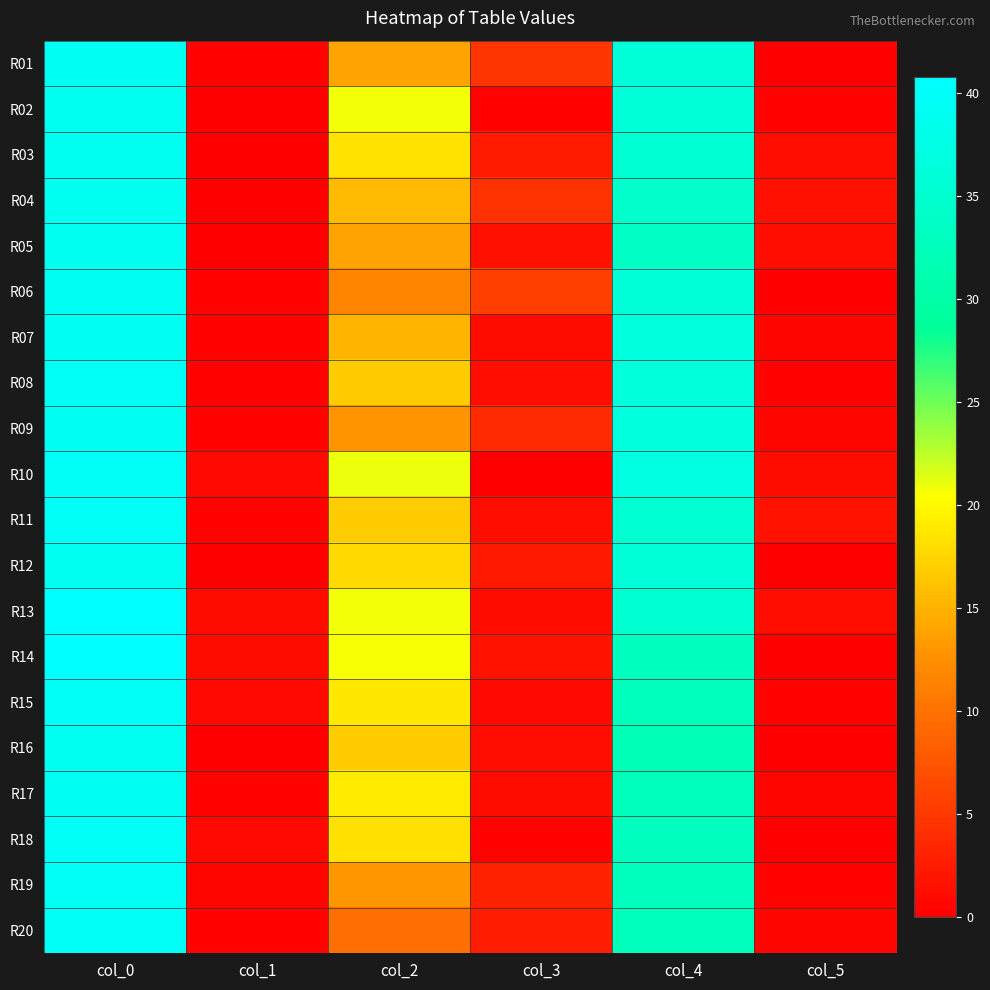

Reading left to right, what are all the values shown in this chart?

R01: col_0=39.2	col_1=0.4	col_2=14.0	col_3=4.6	col_4=36.0	col_5=0.0
R02: col_0=39.0	col_1=0.0	col_2=20.8	col_3=0.4	col_4=36.2	col_5=0.4
R03: col_0=39.0	col_1=0.0	col_2=18.3	col_3=2.5	col_4=35.2	col_5=1.3
R04: col_0=39.0	col_1=0.0	col_2=15.5	col_3=4.4	col_4=34.5	col_5=1.5
R05: col_0=39.0	col_1=0.0	col_2=14.0	col_3=1.6	col_4=33.8	col_5=1.3
R06: col_0=39.2	col_1=0.4	col_2=11.5	col_3=5.5	col_4=36.0	col_5=0.0
R07: col_0=39.2	col_1=0.4	col_2=15.2	col_3=1.1	col_4=36.5	col_5=0.5
R08: col_0=39.3	col_1=0.5	col_2=16.8	col_3=1.3	col_4=36.3	col_5=0.5
R09: col_0=39.2	col_1=0.4	col_2=12.8	col_3=3.8	col_4=36.5	col_5=0.5
R10: col_0=39.8	col_1=0.8	col_2=21.0	col_3=0.0	col_4=37.0	col_5=1.2
R11: col_0=39.7	col_1=0.5	col_2=16.8	col_3=1.3	col_4=35.3	col_5=1.7
R12: col_0=39.0	col_1=0.0	col_2=17.8	col_3=2.3	col_4=36.0	col_5=0.0
R13: col_0=40.8	col_1=1.1	col_2=20.8	col_3=1.1	col_4=35.2	col_5=1.3
R14: col_0=40.7	col_1=1.2	col_2=20.7	col_3=1.7	col_4=33.0	col_5=0.0
R15: col_0=39.8	col_1=0.8	col_2=18.8	col_3=0.8	col_4=32.8	col_5=0.4
R16: col_0=39.0	col_1=0.0	col_2=16.8	col_3=1.3	col_4=32.0	col_5=0.0
R17: col_0=39.2	col_1=0.4	col_2=19.0	col_3=1.0	col_4=32.5	col_5=0.5
R18: col_0=39.8	col_1=0.8	col_2=18.2	col_3=0.4	col_4=33.0	col_5=0.0
R19: col_0=39.6	col_1=0.5	col_2=13.0	col_3=3.0	col_4=32.8	col_5=0.4
R20: col_0=39.3	col_1=0.5	col_2=9.7	col_3=2.6	col_4=32.5	col_5=0.5